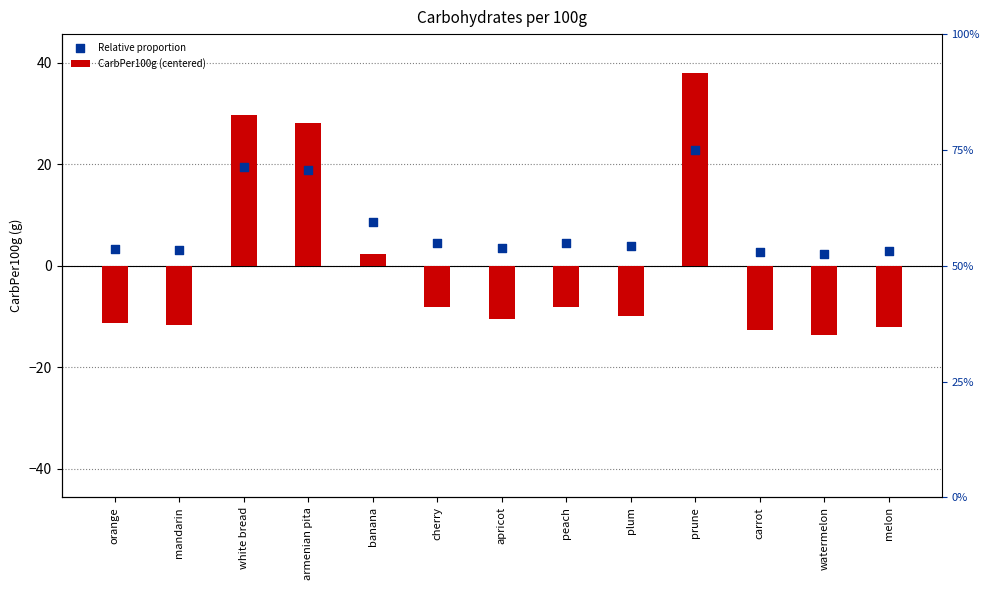

Which series has the widest spread of Y values?

CarbPer100g (centered)